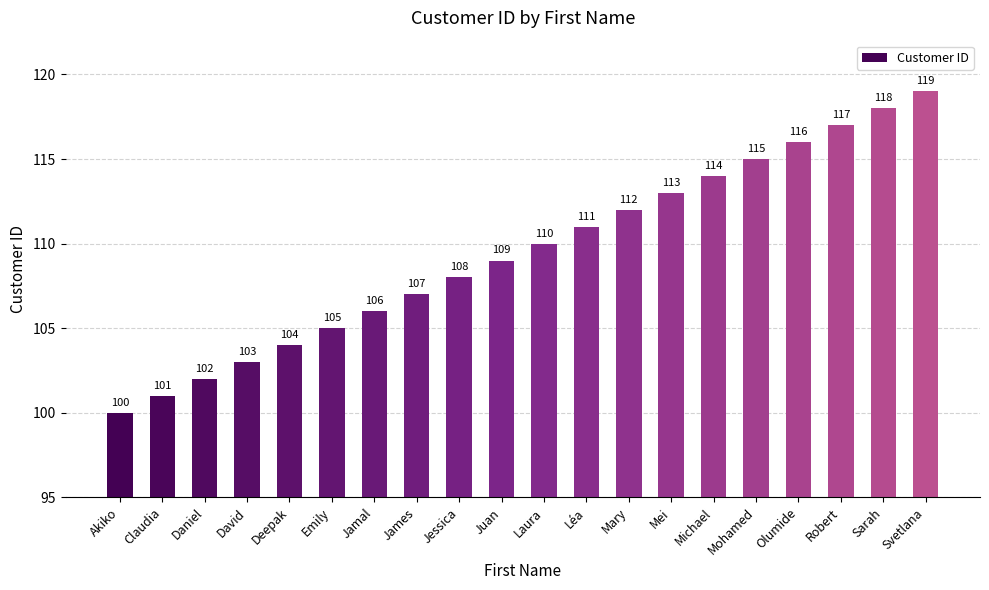

Reading left to right, extract all data points from this chart.

Akiko=100	Claudia=101	Daniel=102	David=103	Deepak=104	Emily=105	Jamal=106	James=107	Jessica=108	Juan=109	Laura=110	Léa=111	Mary=112	Mei=113	Michael=114	Mohamed=115	Olumide=116	Robert=117	Sarah=118	Svetlana=119